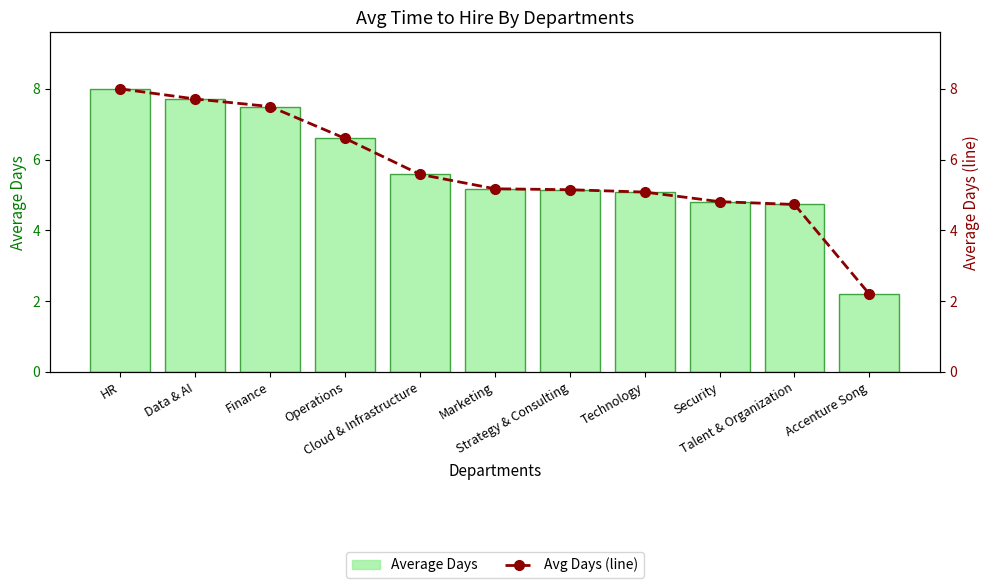

Between HR and Strategy & Consulting, which series saw the biggest shift?

Average Days